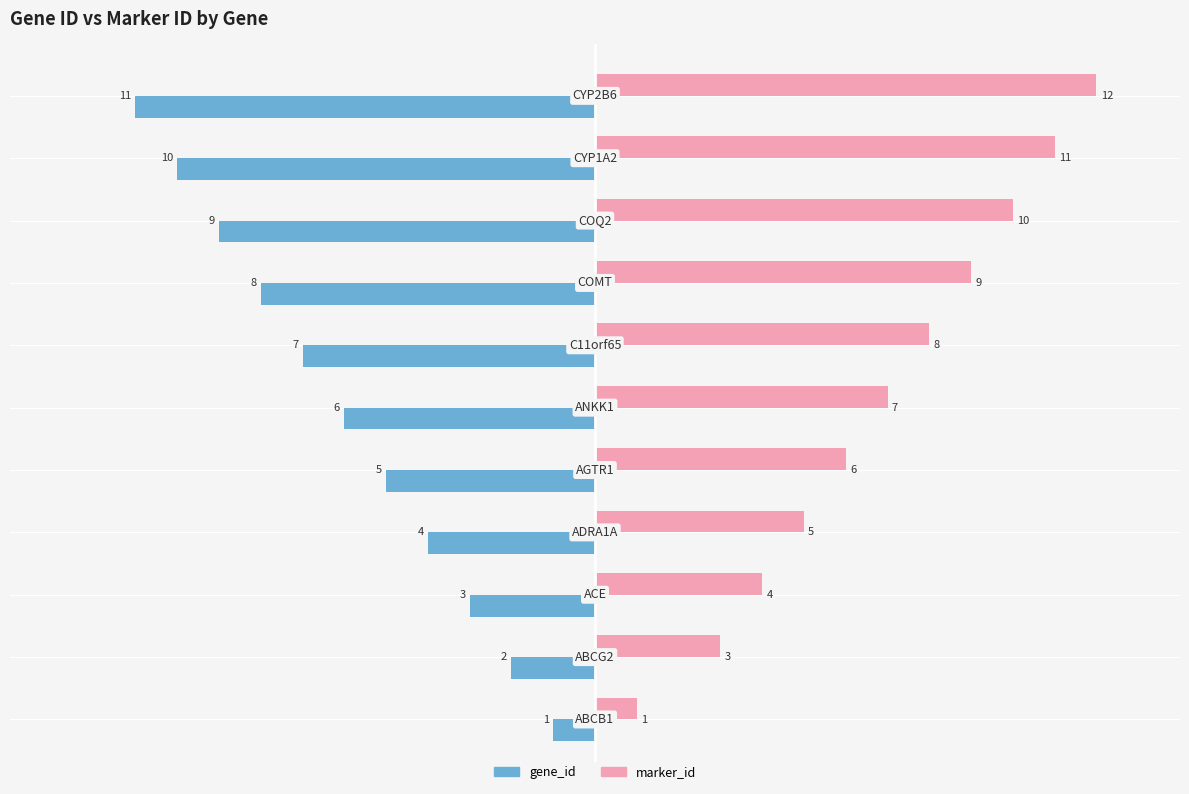

List the series in order of their overall mean, highest first.

marker_id, gene_id